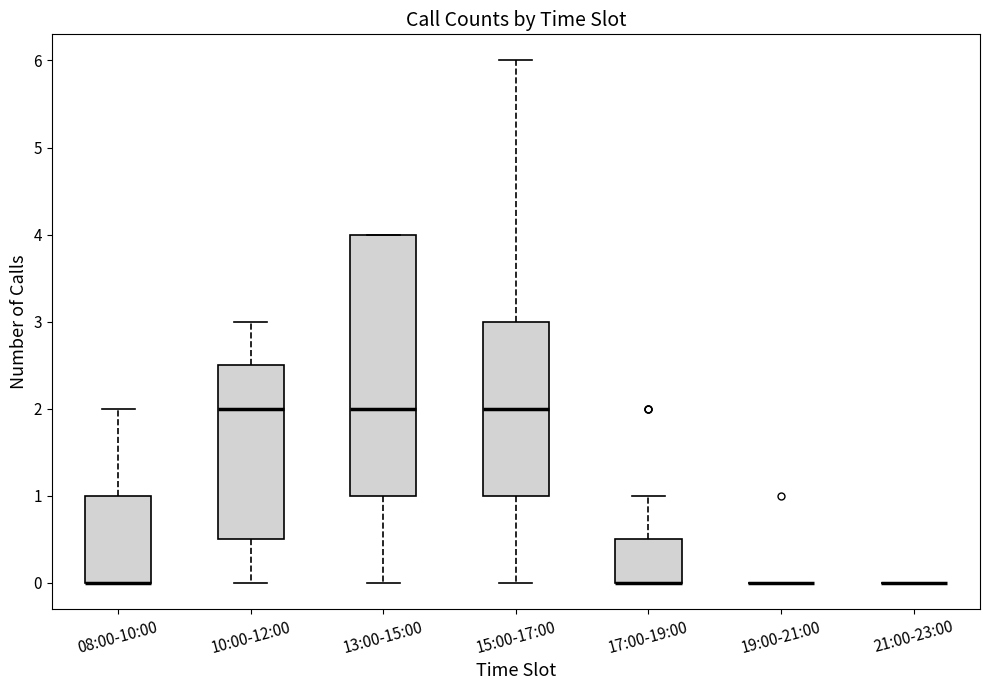

Reading left to right, read every box against the y-axis: the position of its median line, the range the box covers, and the ends of its whiskers. The values are not printed on the chart, so give them approximately, as read against the axis.

08:00-10:00: median 0.0 (drawn on the box's lower edge), box 0.0 to 1.0, whiskers 0.0 to 2.0
10:00-12:00: median 2.0, box 0.5 to 2.5, whiskers 0.0 to 3.0
13:00-15:00: median 2.0, box 1.0 to 4.0, whiskers 0.0 to 4.0
15:00-17:00: median 2.0, box 1.0 to 3.0, whiskers 0.0 to 6.0
17:00-19:00: median 0.0 (drawn on the box's lower edge), box 0.0 to 0.5, whiskers 0.0 to 1.0
19:00-21:00: box collapsed to a line at 0.0, whiskers 0.0 to 0.0
21:00-23:00: box collapsed to a line at 0.0, whiskers 0.0 to 0.0